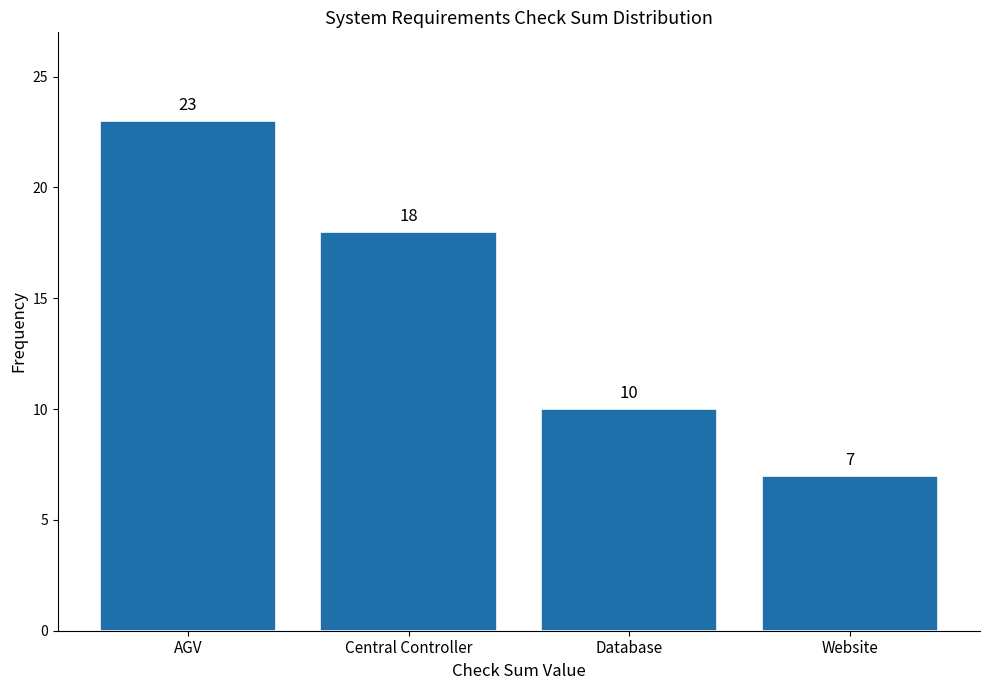

Reading right to left, extract all data points from this chart.

Website=7	Database=10	Central Controller=18	AGV=23